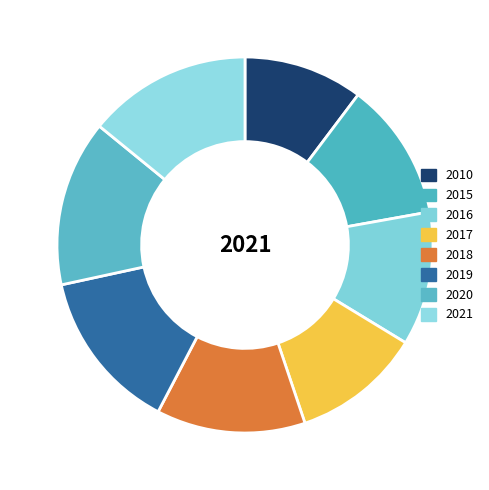

How much of the chart is everything except 2021?

85.9%